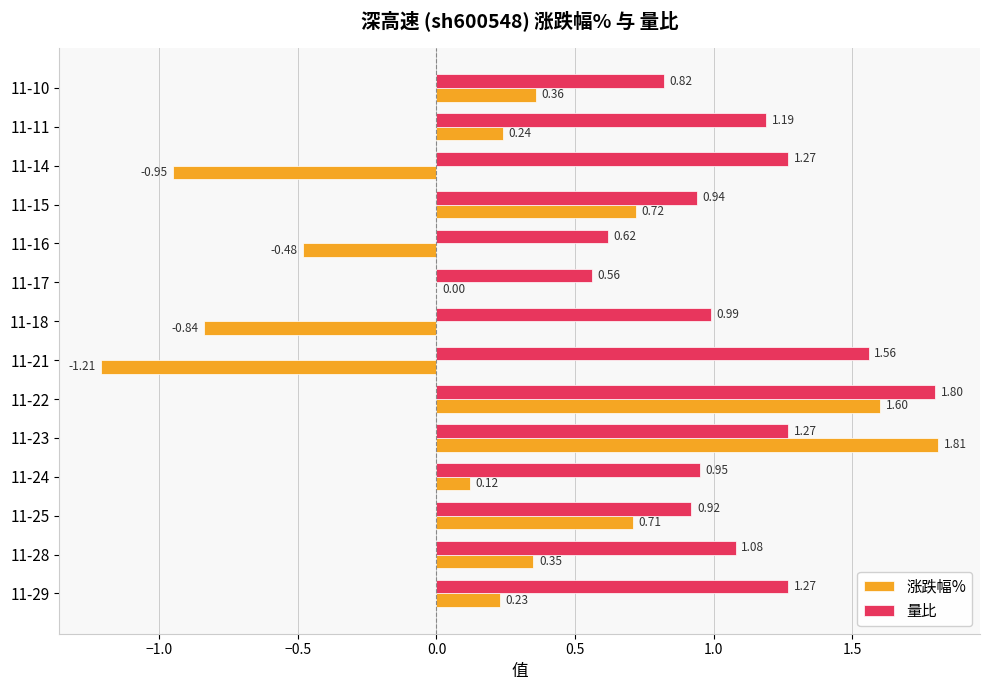

Which series changed the most between 11-24 and 11-16?

涨跌幅%